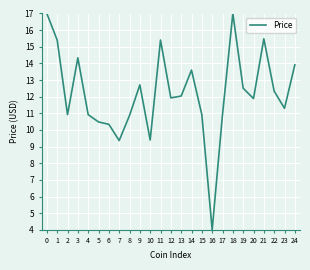

The chart shows a value of 19.6 at 2. True or false?

False